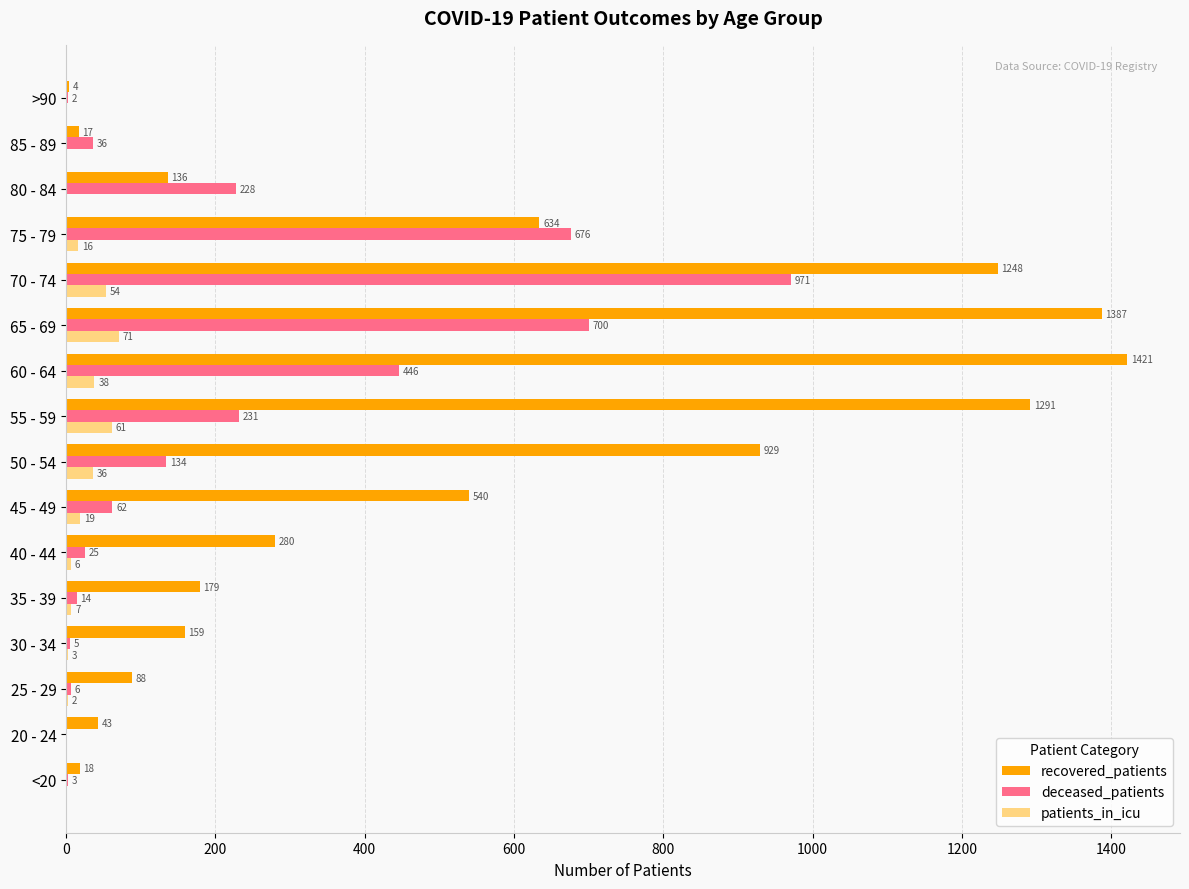

Is it true that deceased_patients equals 14 at 35 - 39?

True